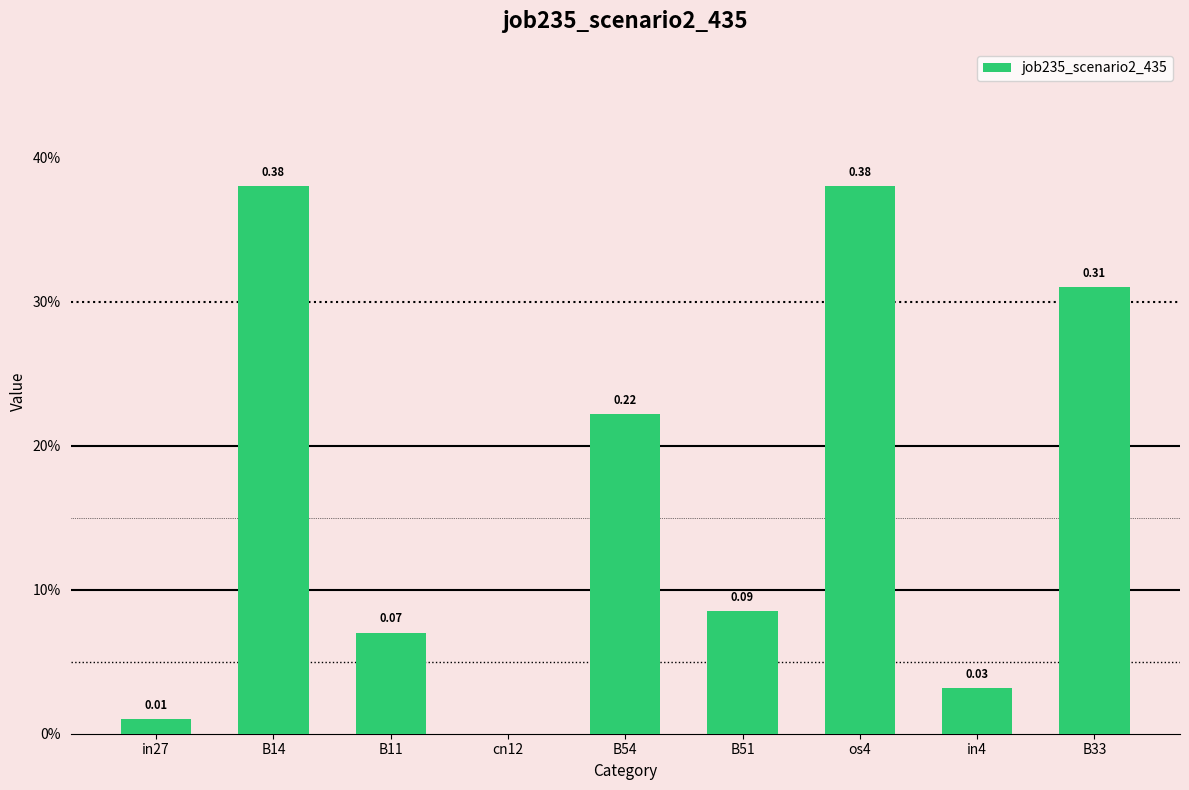

What is the value of the 2nd bar from the left?

0.4